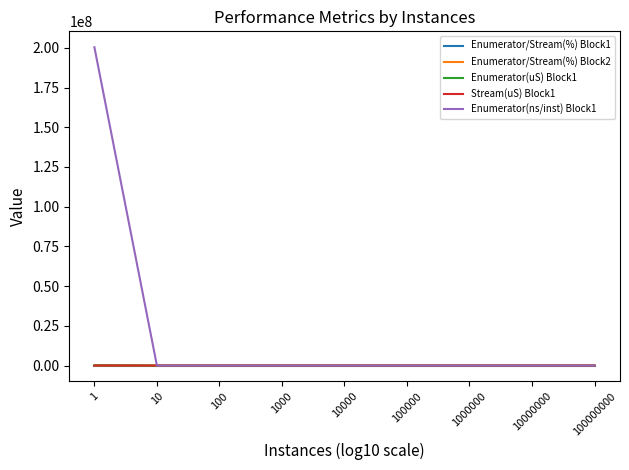

How many intersections are there between Enumerator/Stream(%) Block2 and Stream(uS) Block1?

1